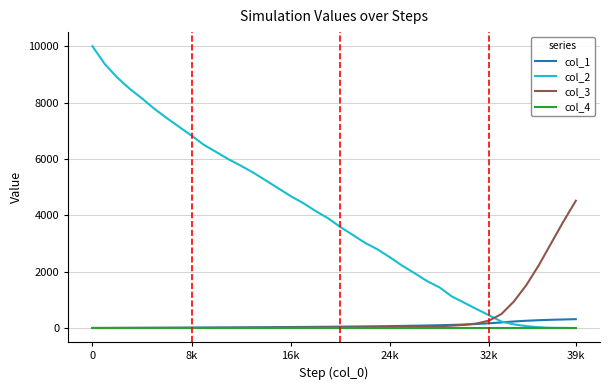

Which series ends up on top after the final intersection of col_3 and col_2?

col_3